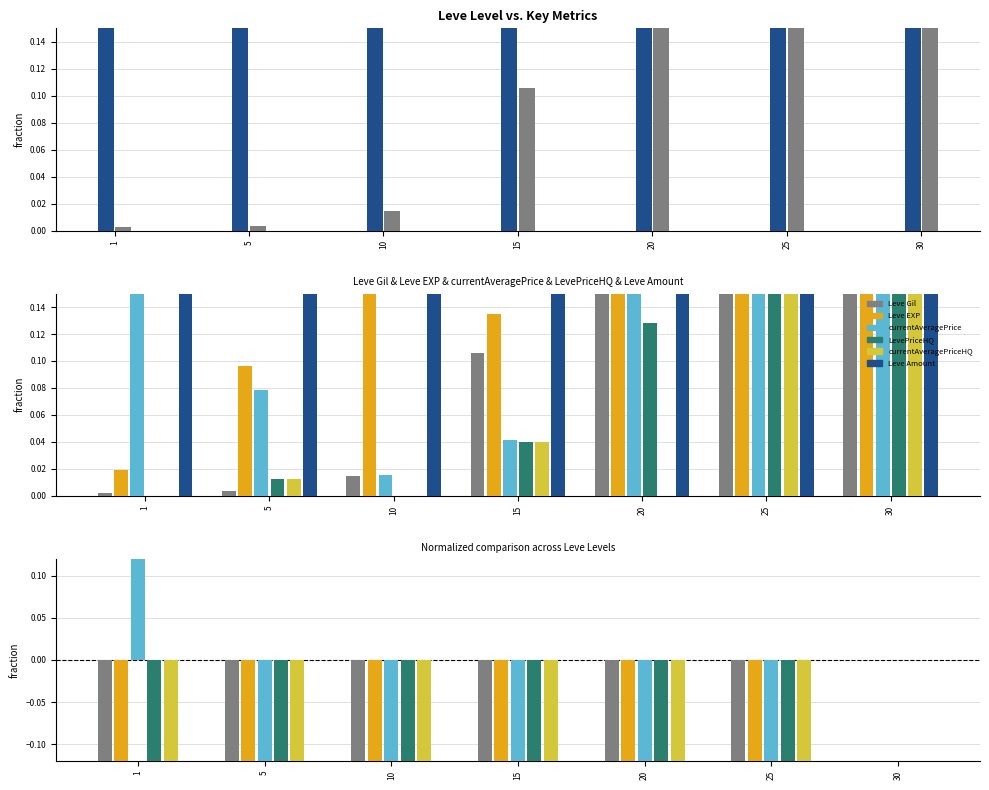

Which category has the lowest value in the currentAveragePriceHQ series?

20